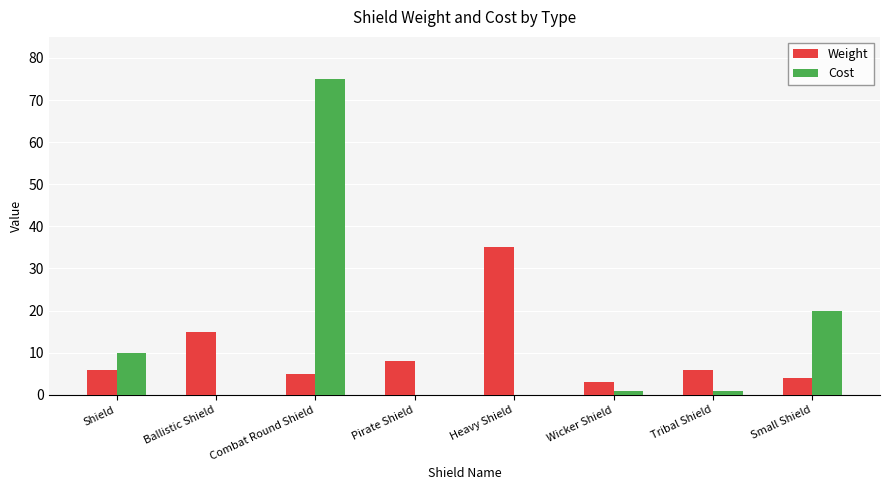

At which label does Weight reach its peak?

Heavy Shield